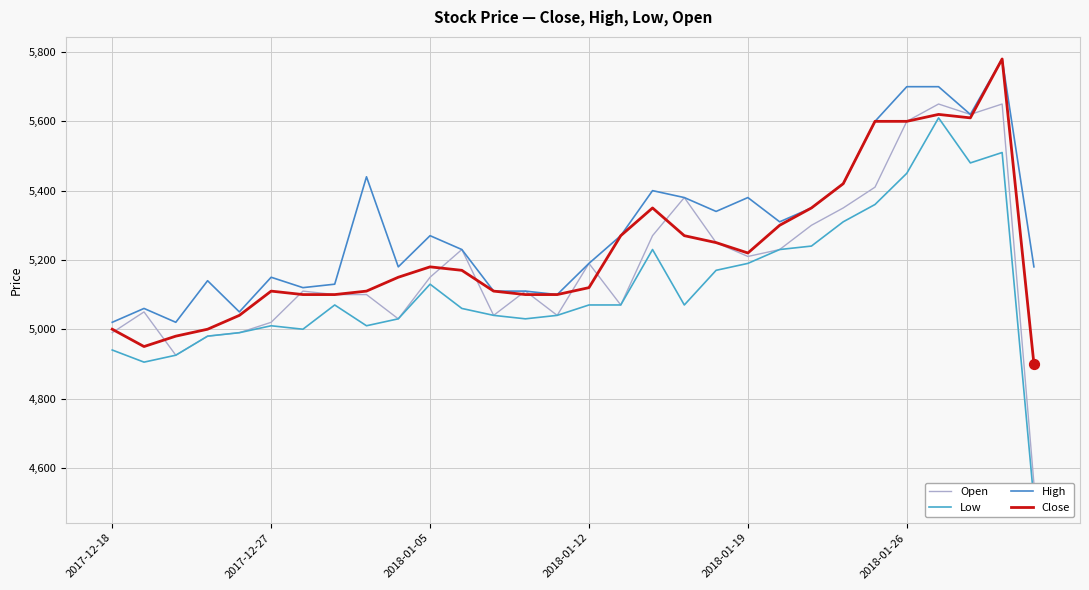

Which series has the largest total across all categories?

High